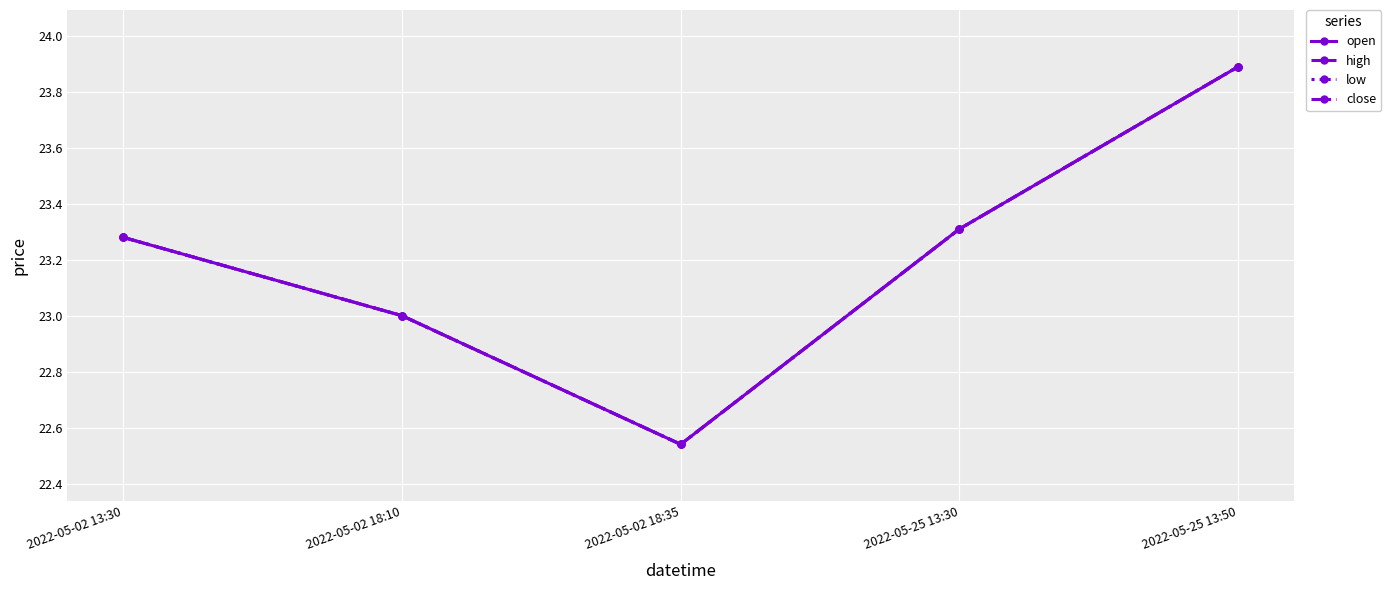

Does the chart have visible grid lines?

Yes